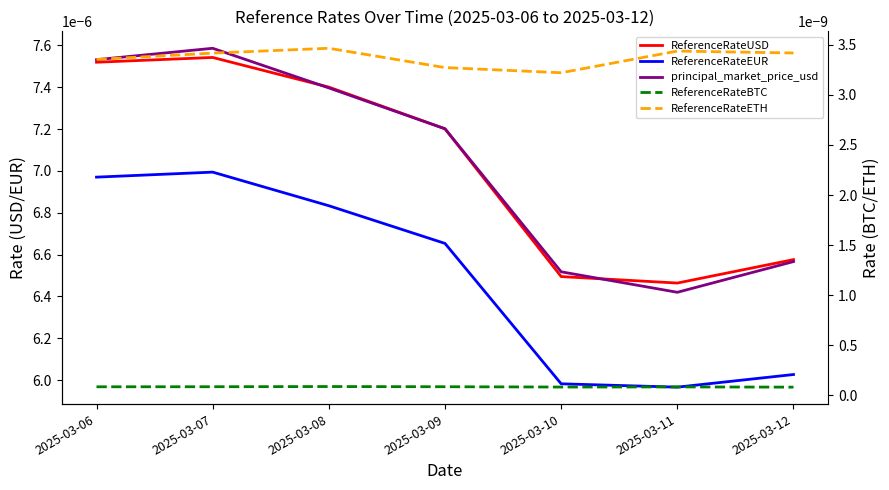

True or false: ReferenceRateBTC and ReferenceRateUSD cross at least once.

False